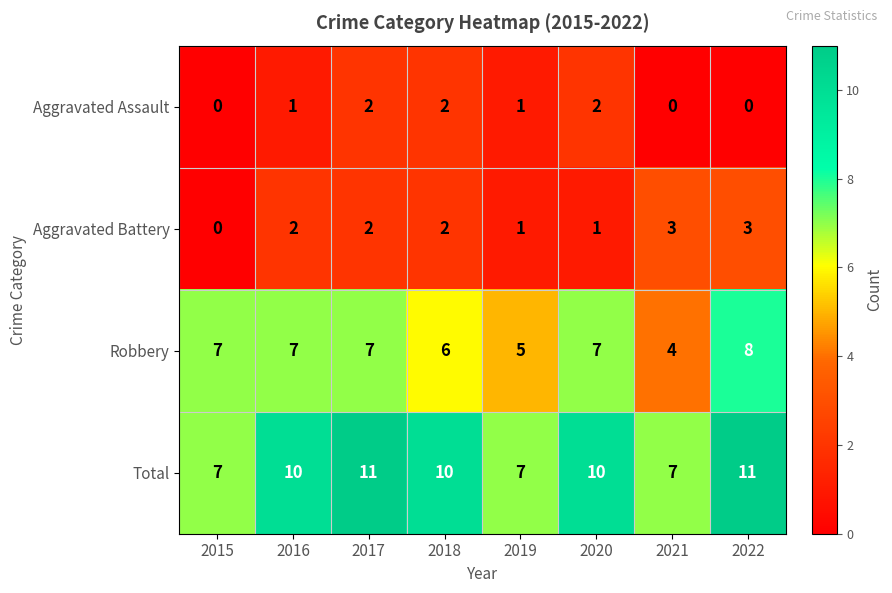

List the series in order of their peak value, lowest first.

Aggravated Assault, Aggravated Battery, Robbery, Total